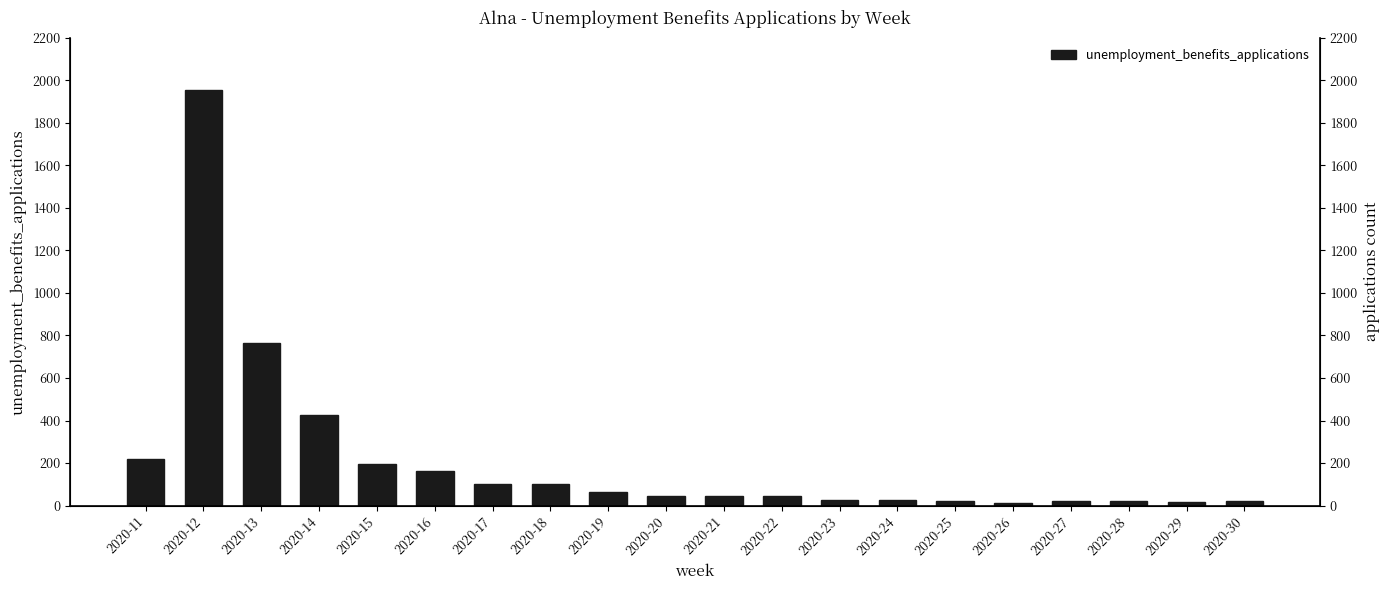

Does the chart contain any negative values?

No